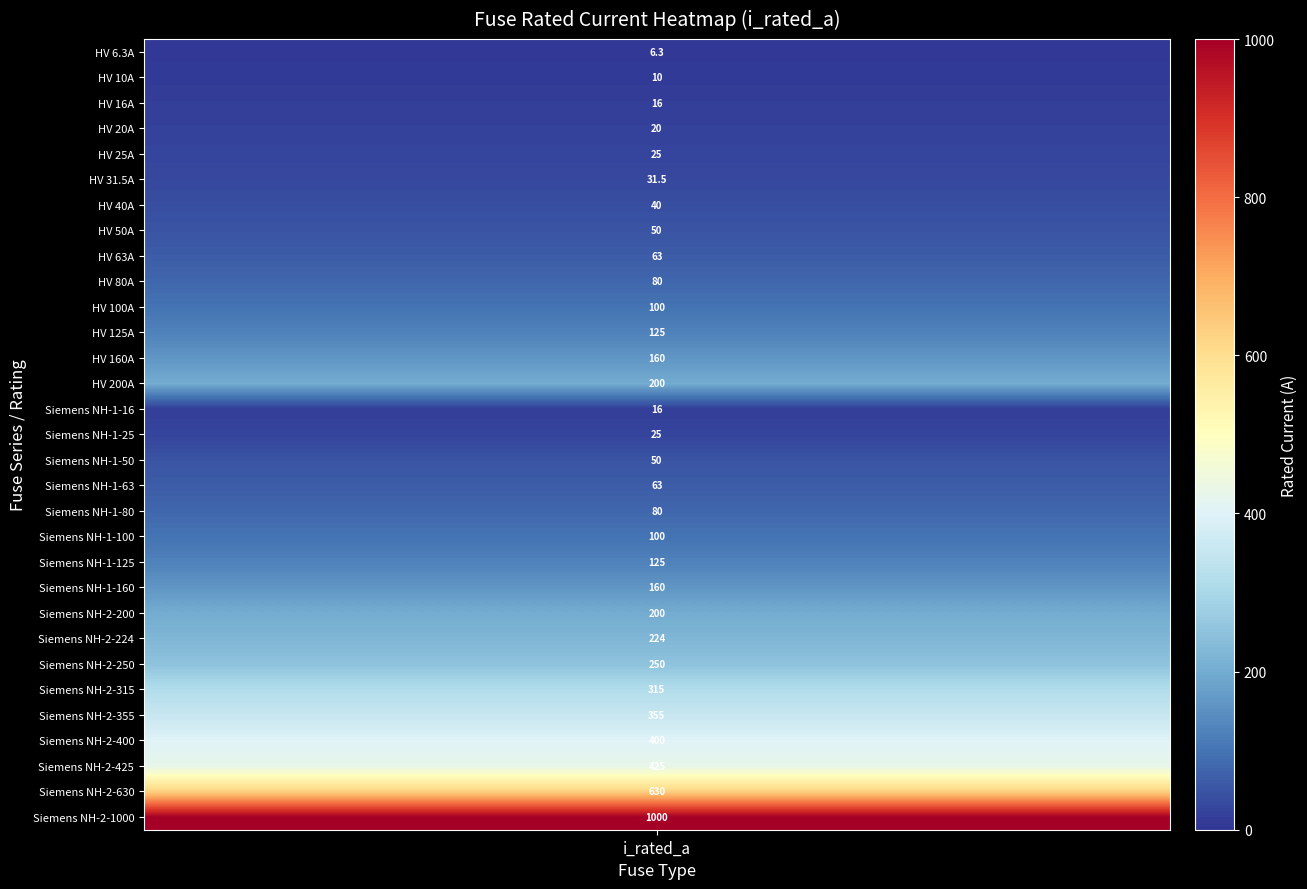

How many data points are less than 100?

15